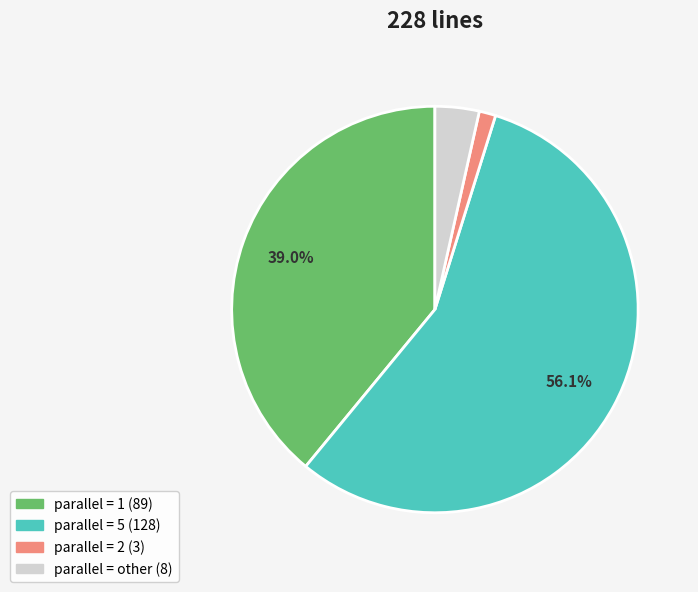

Count the number of slices in the pie.

4